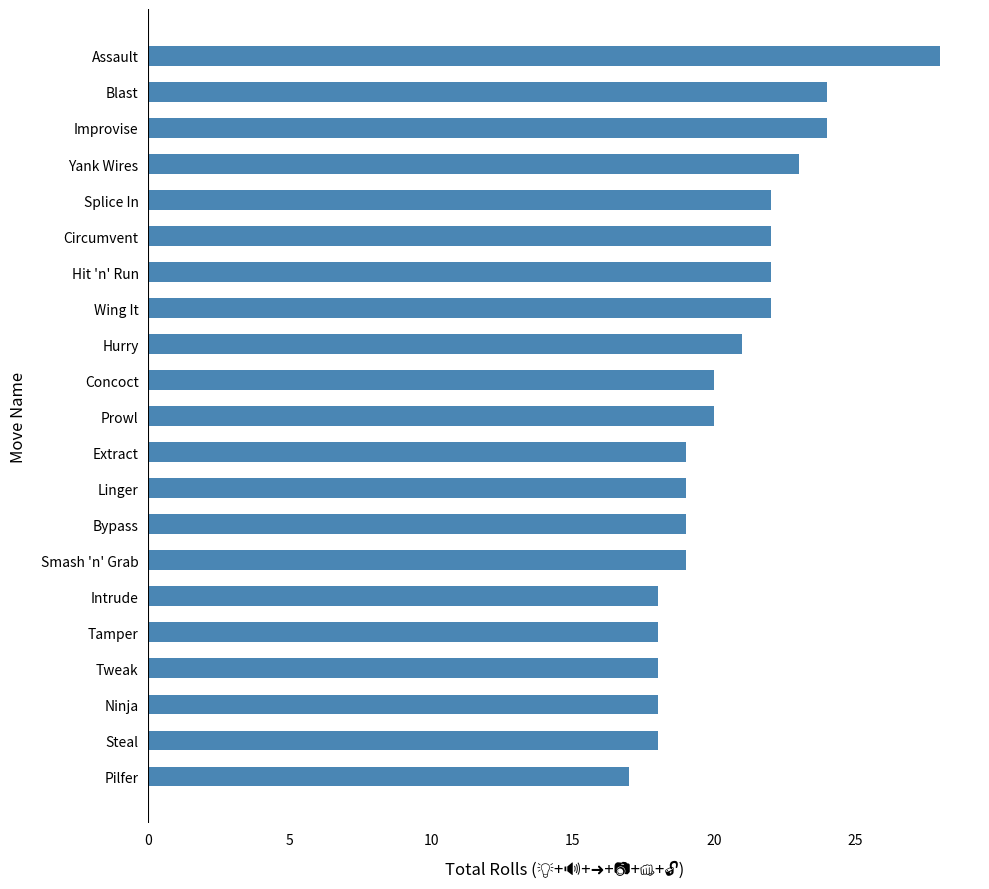

What is the change in value from Hit 'n' Run to Assault?

+6